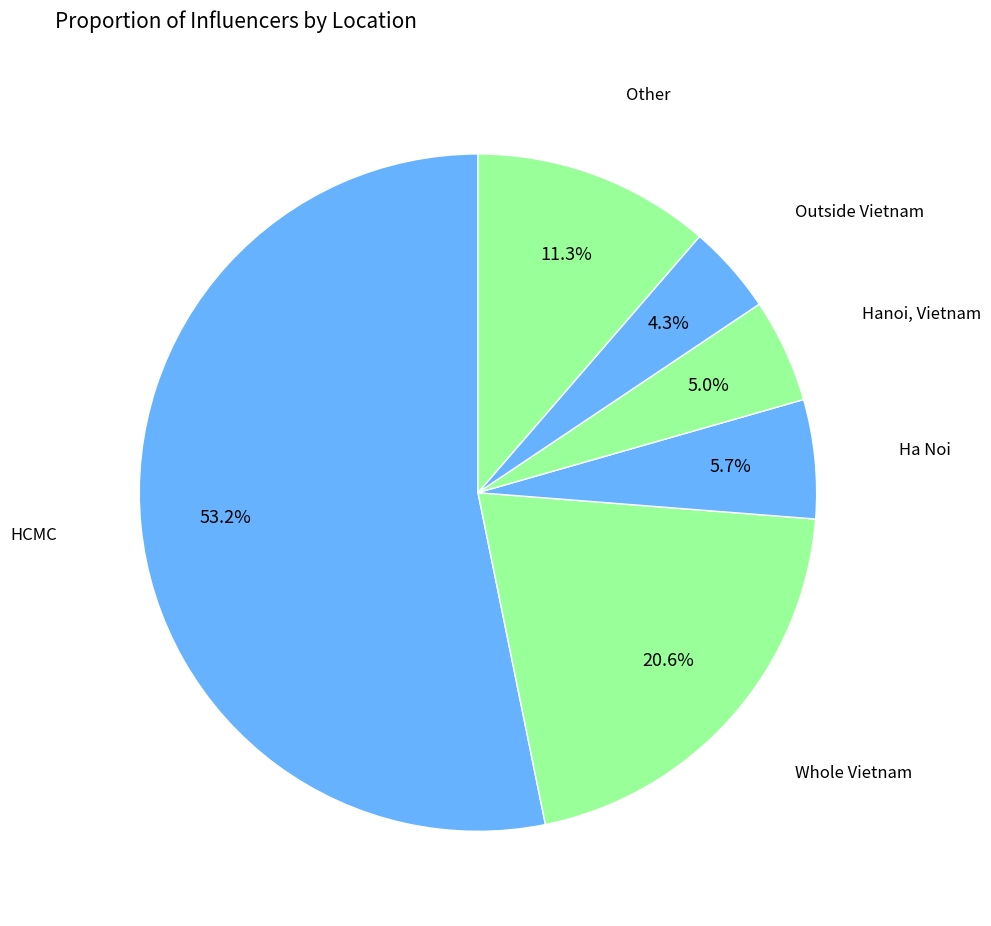

What is the majority slice?

HCMC